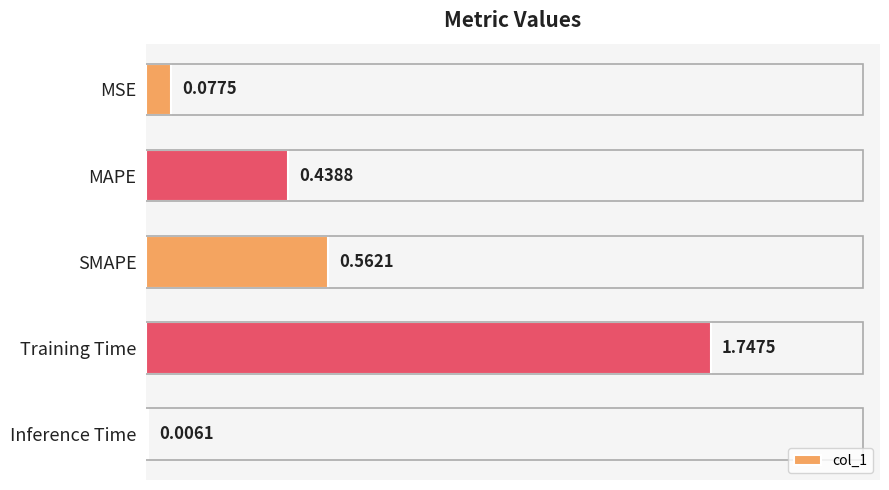

At which label is the value closest to 0?

Inference Time